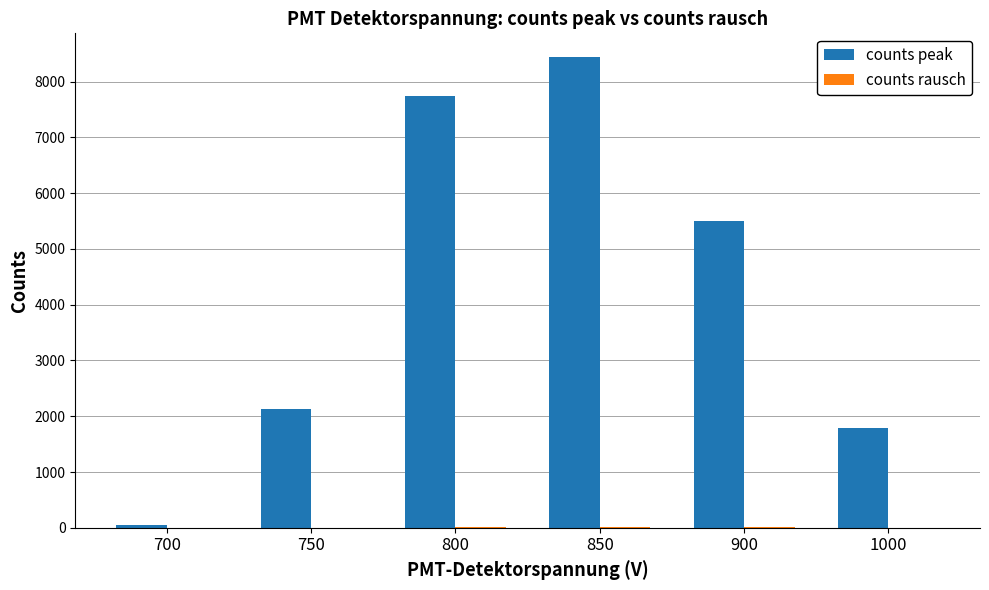

At which category does the chart reach its peak across all series?

850